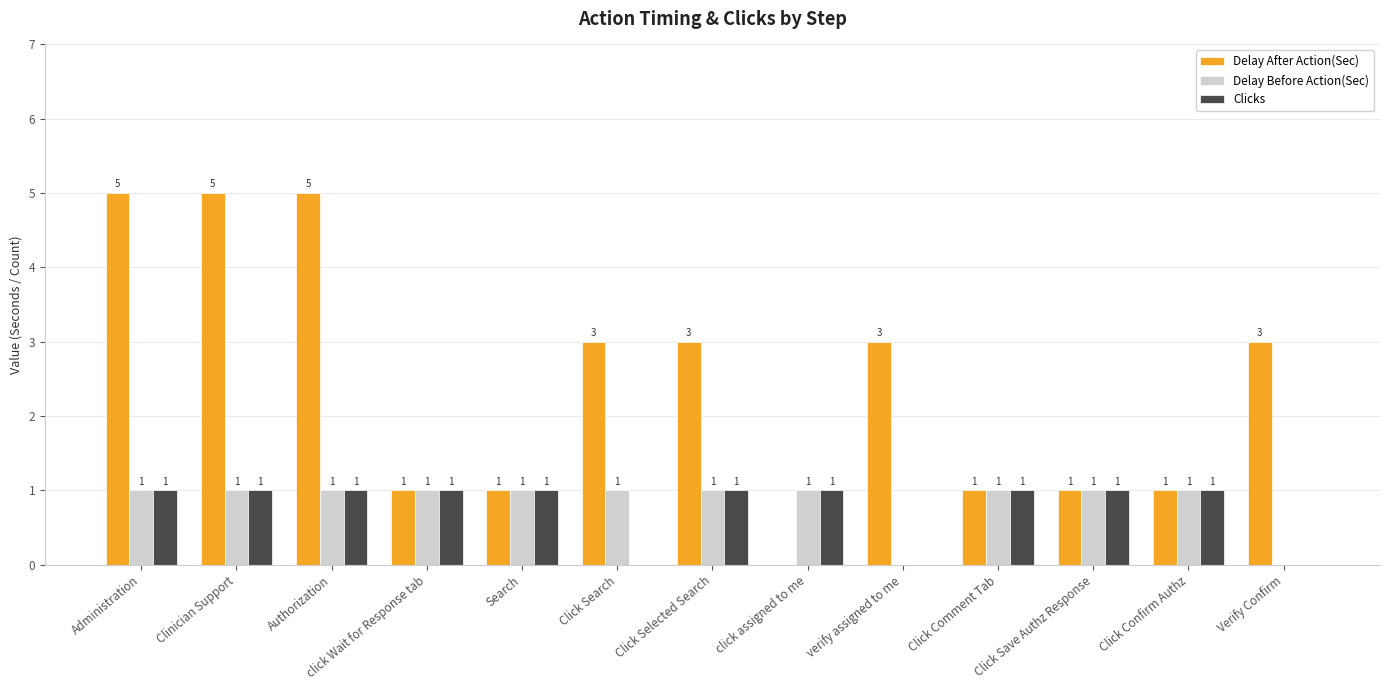

What is the highest value of the Delay After Action(Sec) series?

5